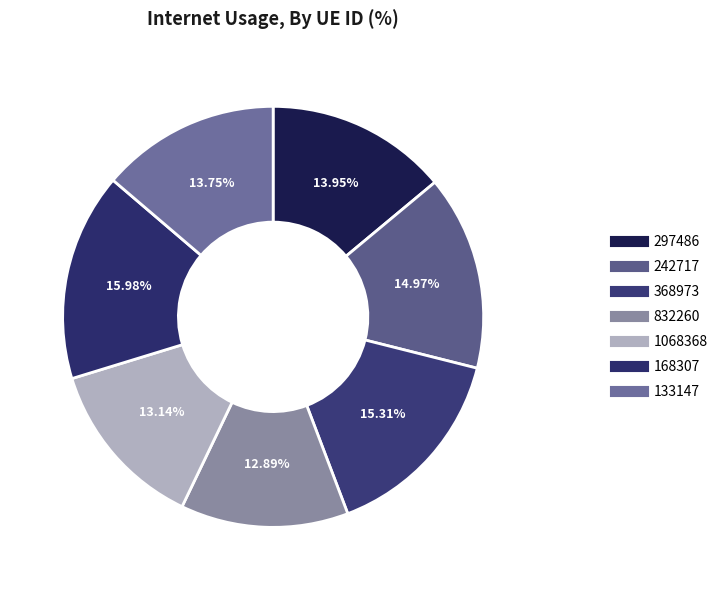

What percentage is the 133147 slice, to the nearest percent?

14%